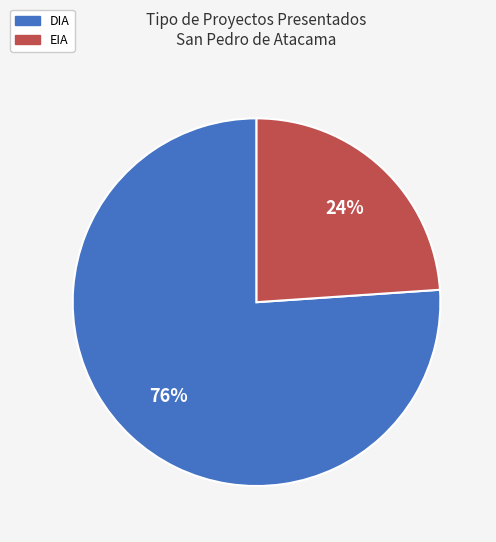

Between EIA and DIA, which is larger?

DIA